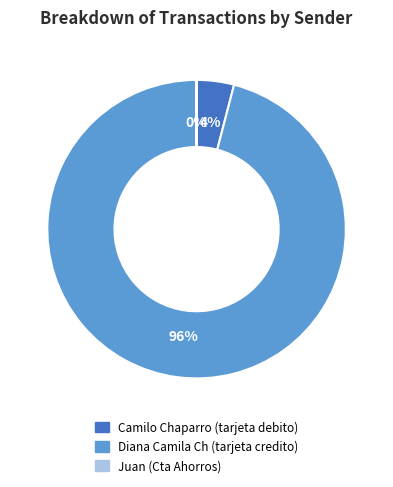

Is the sum of Diana Camila Ch and Camilo Chaparro greater than half?

Yes